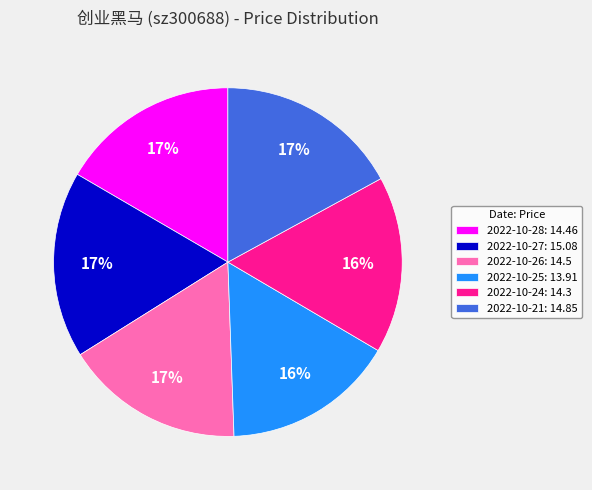

To the nearest percent, what percentage of the pie is 2022-10-27?

17%